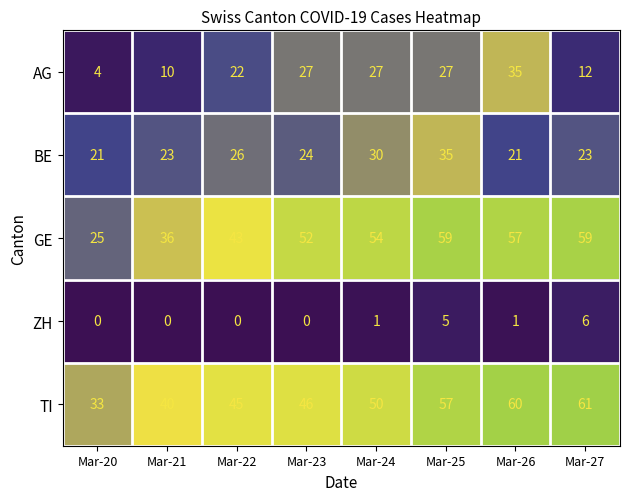

Which series has the widest spread of values?

GE